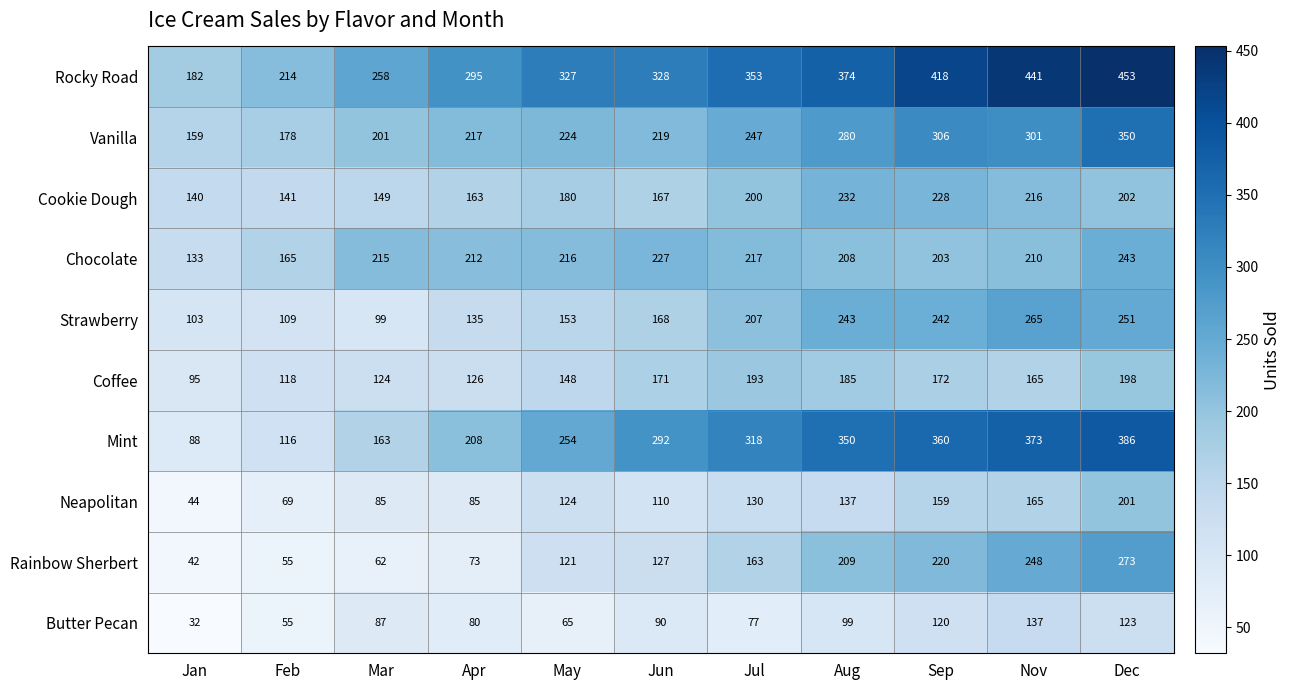

Is it true that Butter Pecan equals 149 at Aug?

False